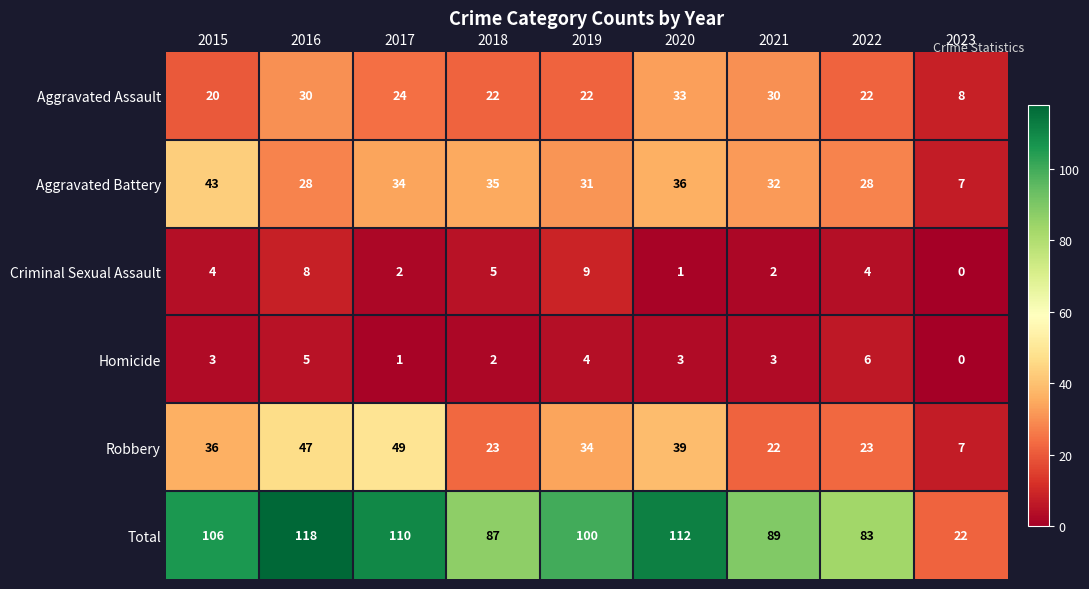

Which category has the lowest value across all series?

2023